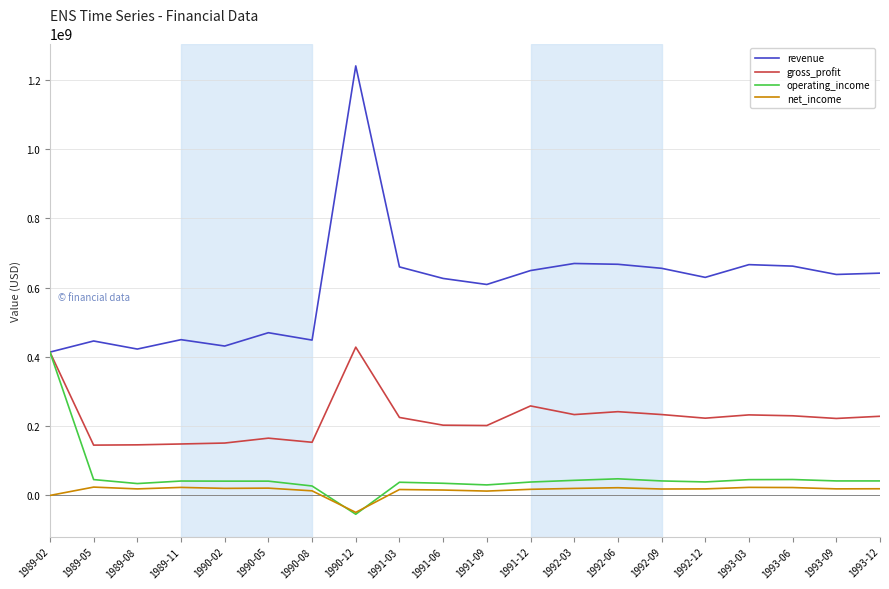

Which series has the widest spread of values?

revenue